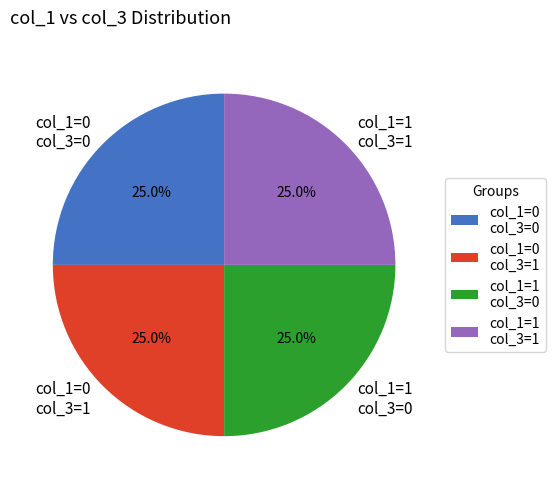

Approximately how many times larger is the value at col_1=1 col_3=0 compared to col_1=0 col_3=1?

1.0